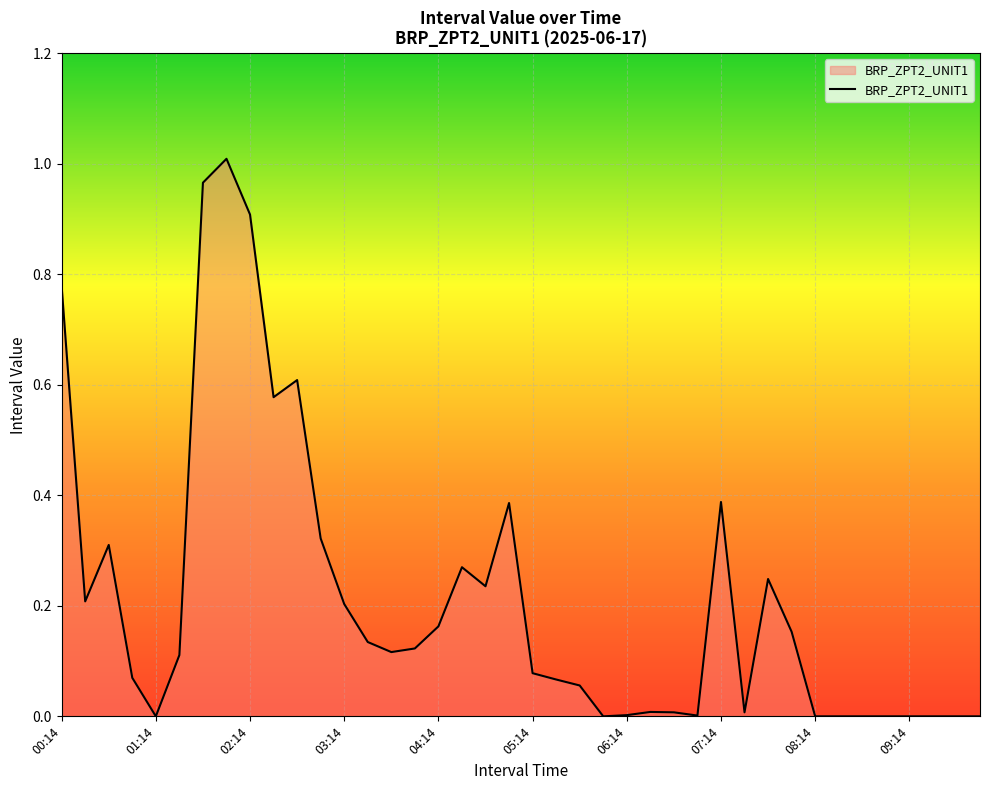

Is this an area chart (filled region under the line)?

Yes